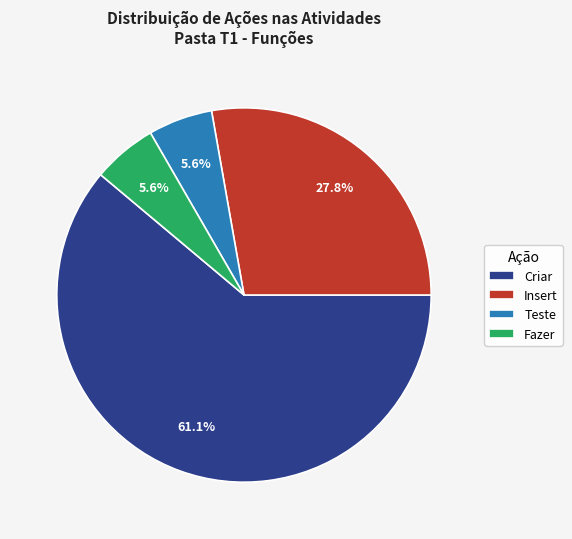

To the nearest percent, what is the difference between the Insert and Teste slice percentages?

22%